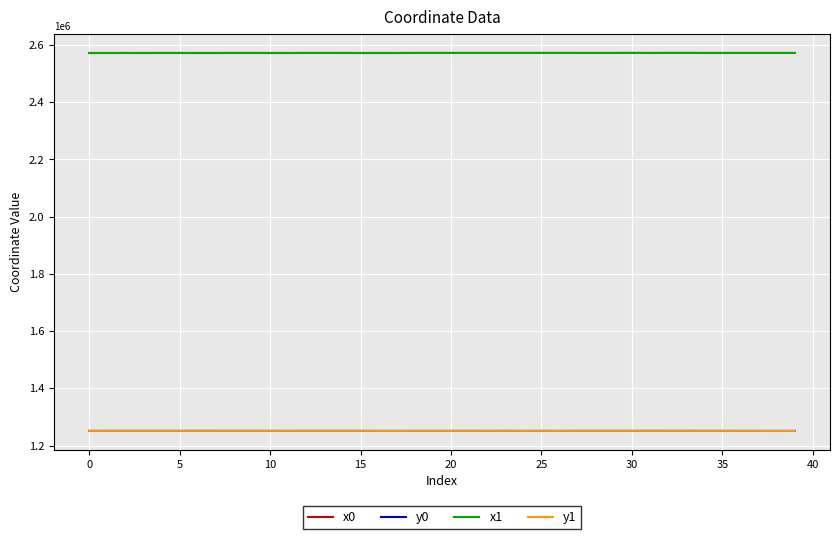

How many lines are shown in the chart?

4